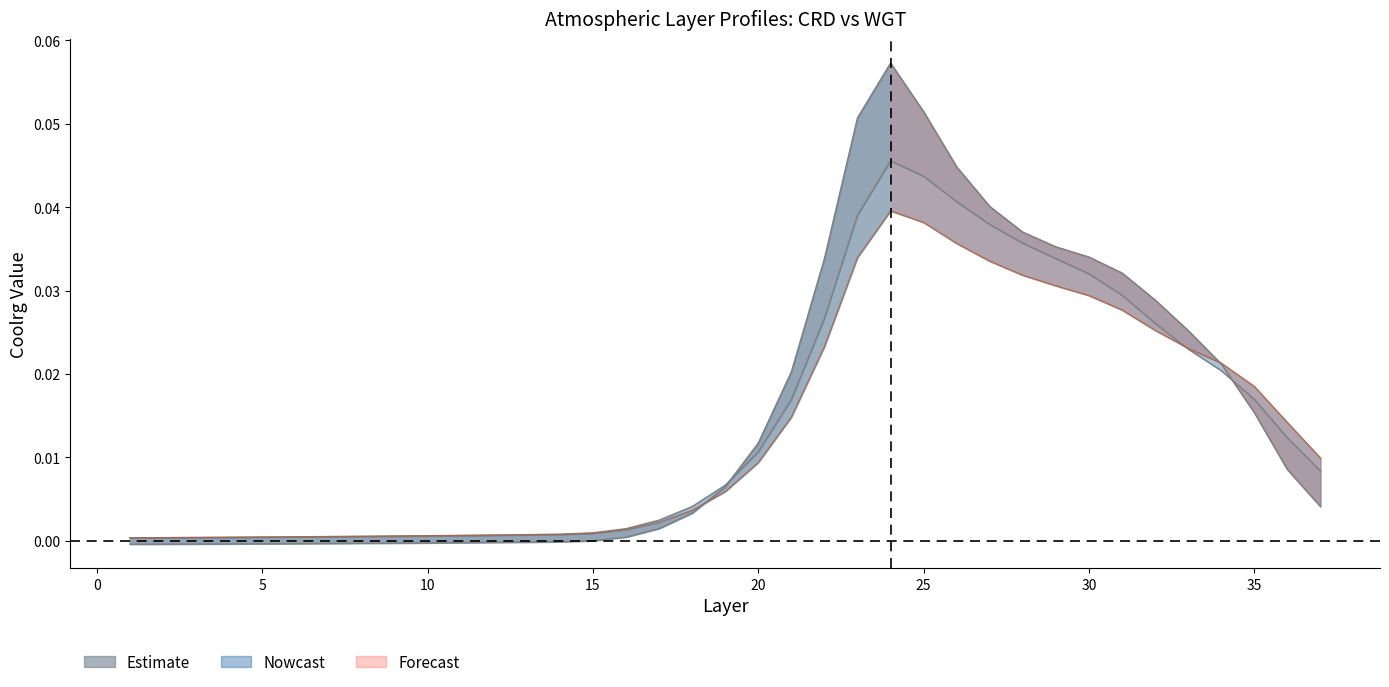

True or false: CRD line and WGT_1 line cross at least once.

True